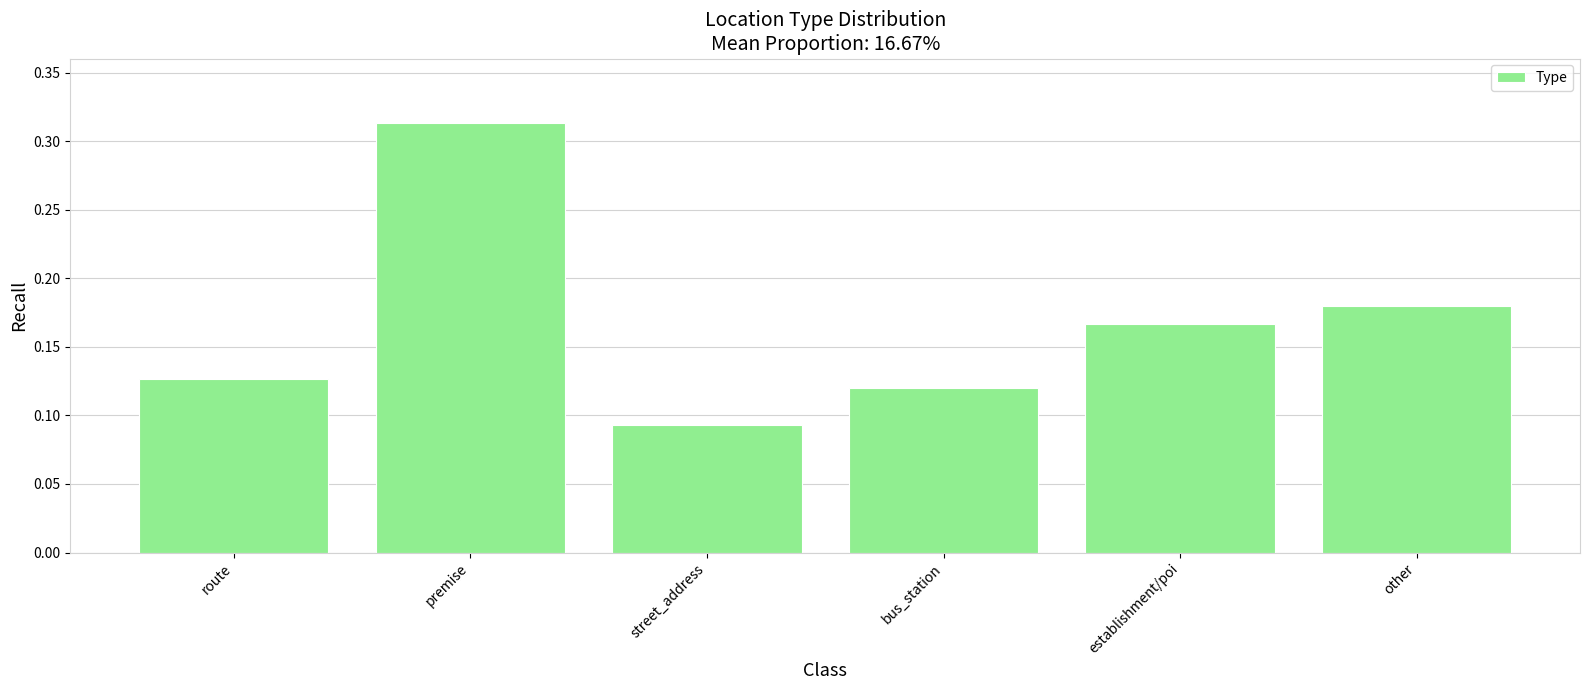

What is the sum of all values?

1.0